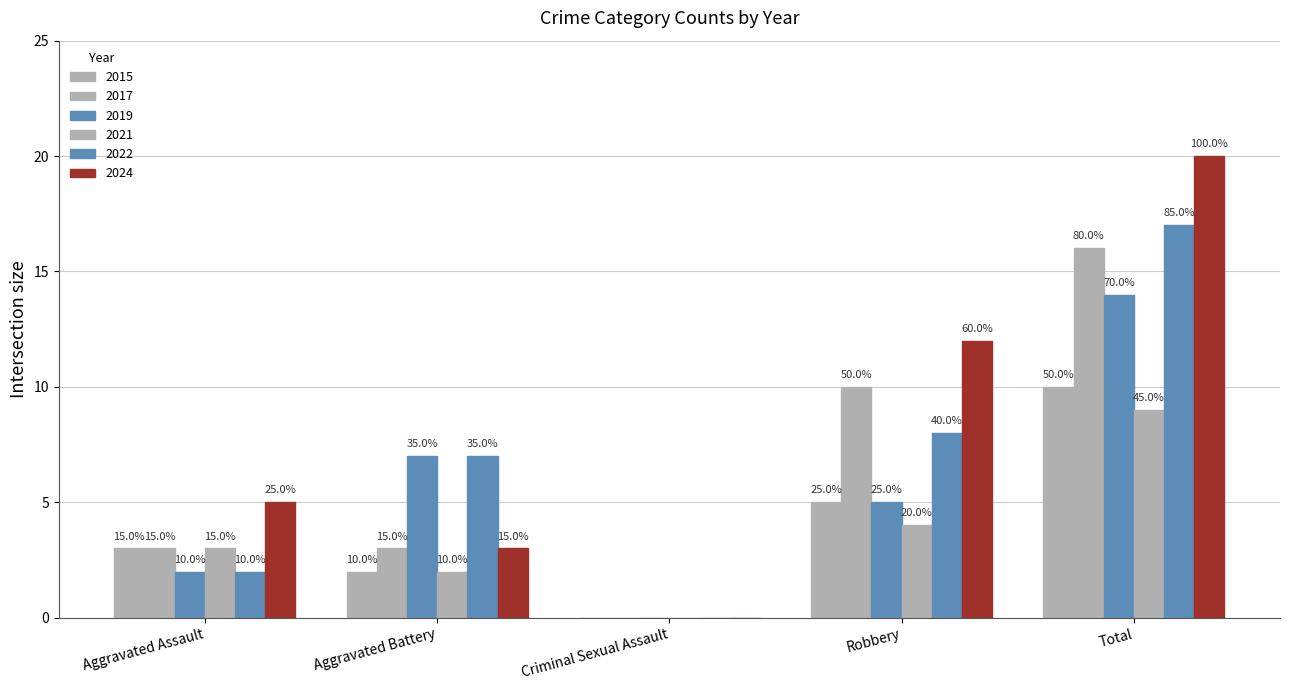

Reading left to right, transcribe all the data shown in this chart.

2015: 3	2	0	5	10
2017: 3	3	0	10	16
2019: 2	7	0	5	14
2021: 3	2	0	4	9
2022: 2	7	0	8	17
2024: 5	3	0	12	20